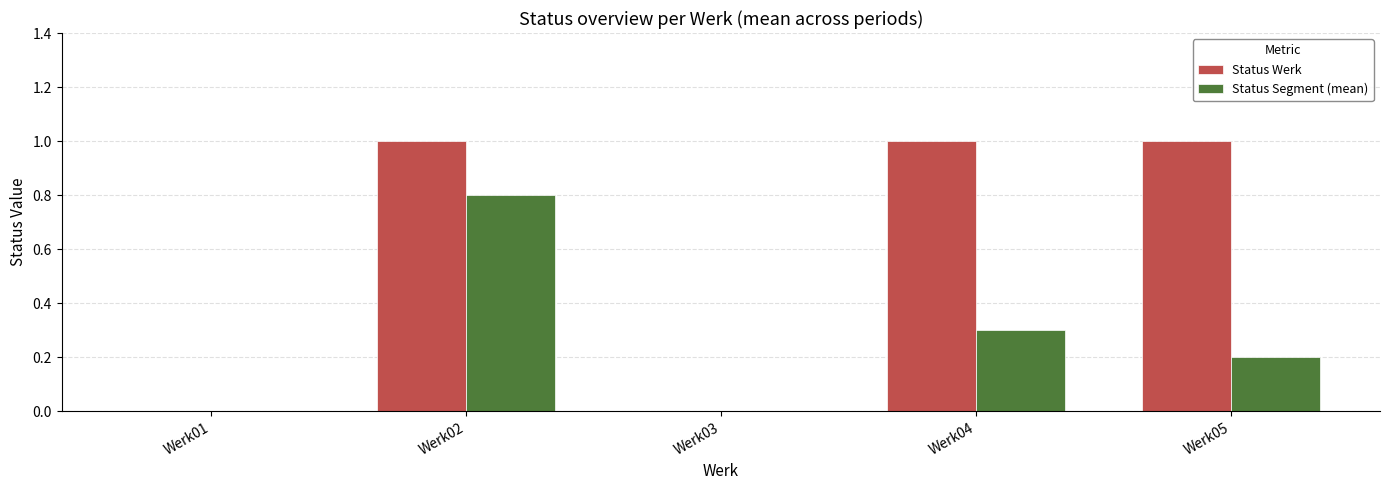

Which series has the largest total across all categories?

Status Werk